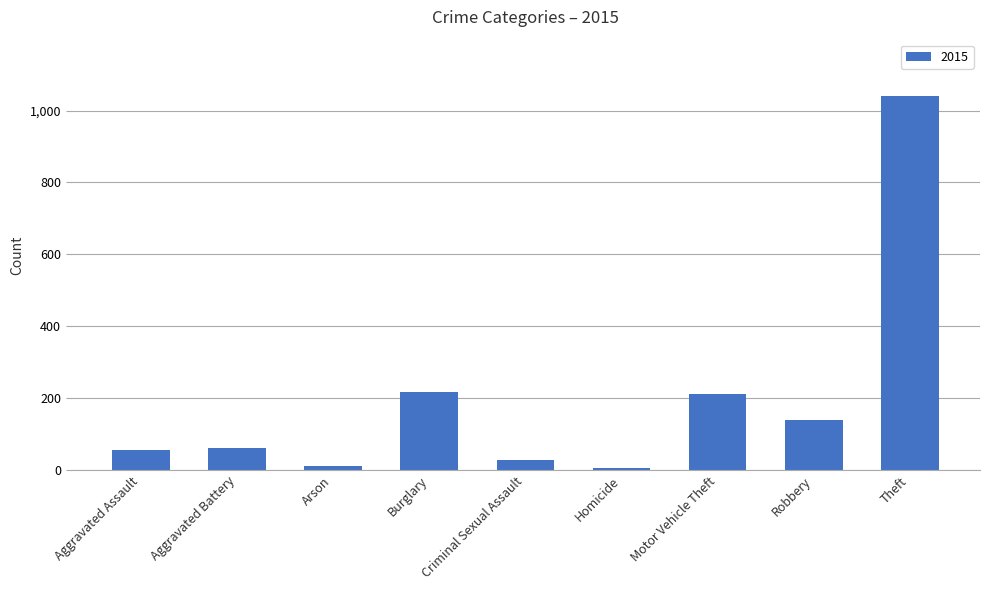

What value does the data have at Robbery?

139